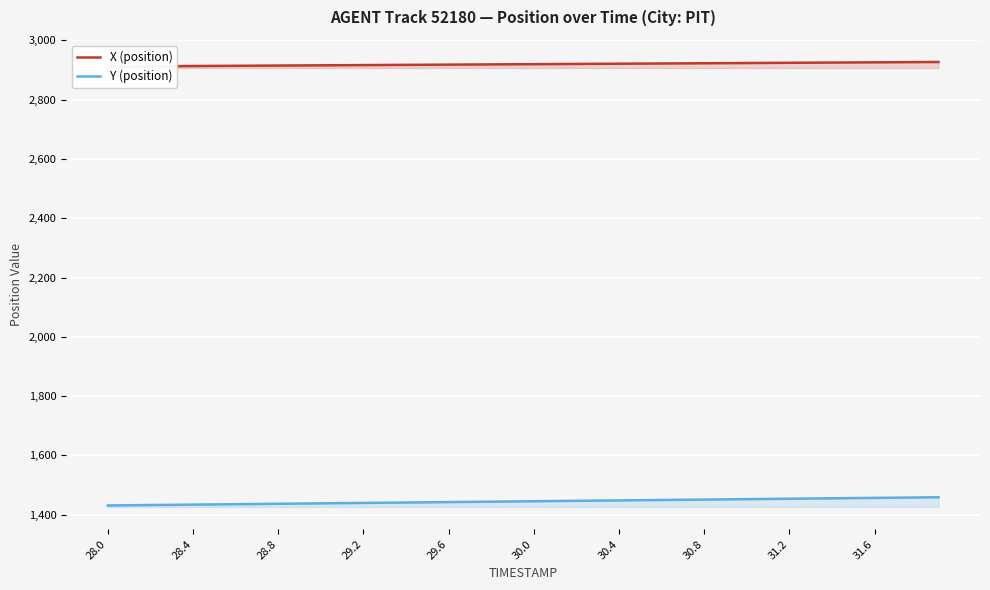

True or false: X (position) and Y (position) cross at least once.

False